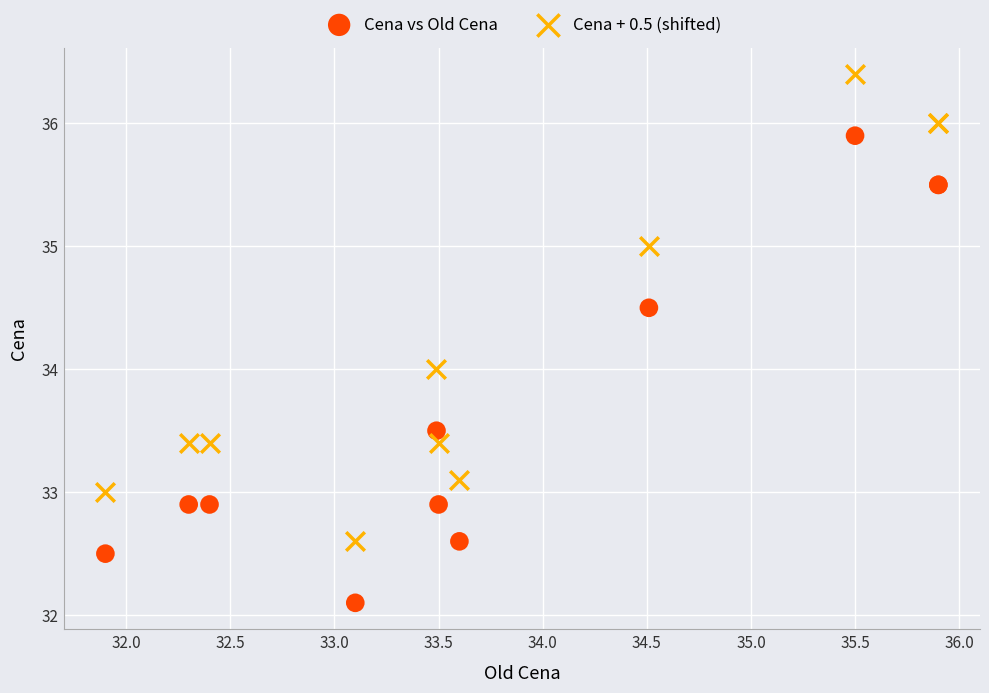

Which series reaches the minimum Y coordinate?

Cena vs Old Cena